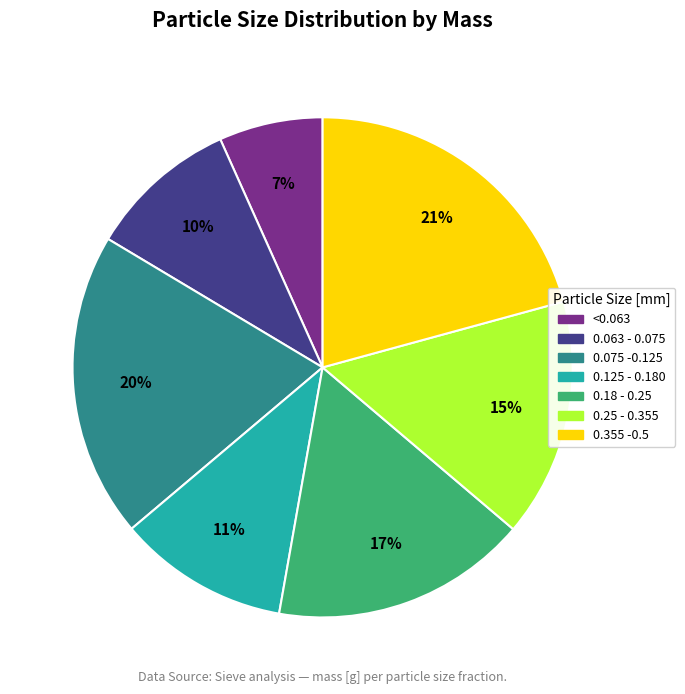

To the nearest percent, what is the difference between the largest and smallest slice percentages?

14%